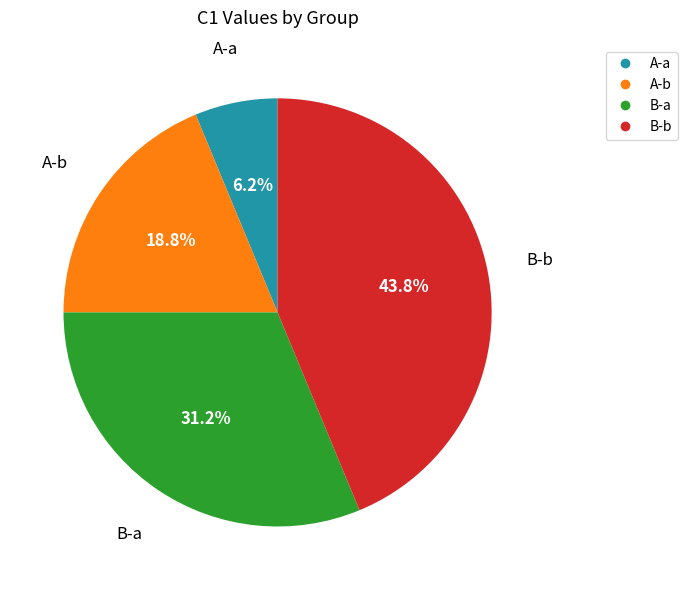

Is B-b the majority of the pie?

No